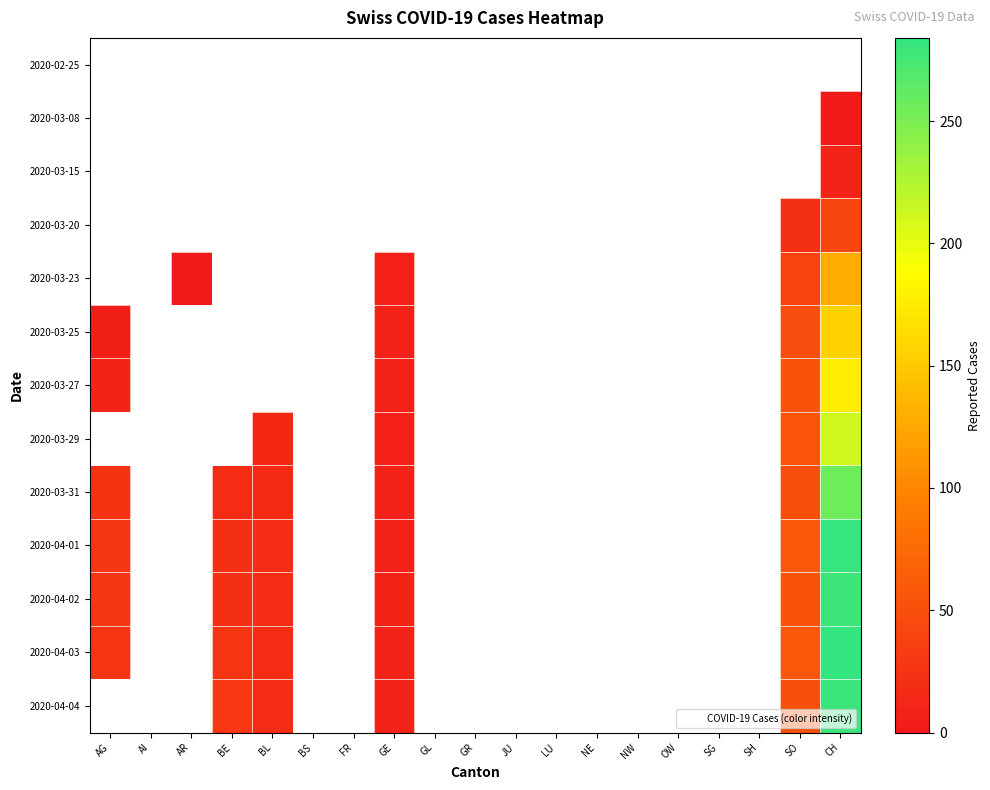

Rank the categories by 2020-03-23 value from lowest to highest.

AG, AI, AR, BE, BL, BS, FR, GE, GL, GR, JU, LU, NE, NW, OW, SG, SH, SO, CH